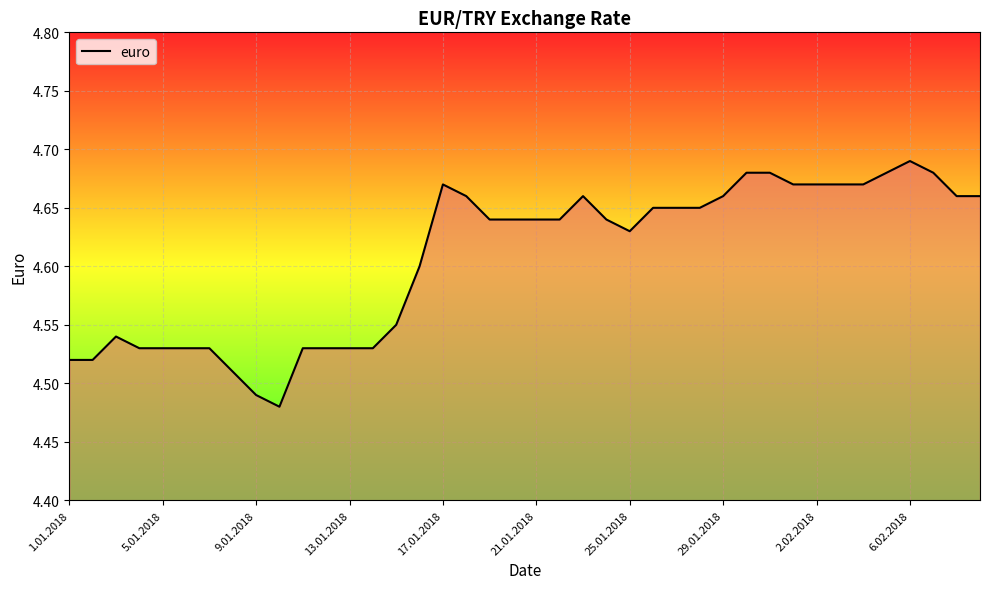

What is the average value?

4.6